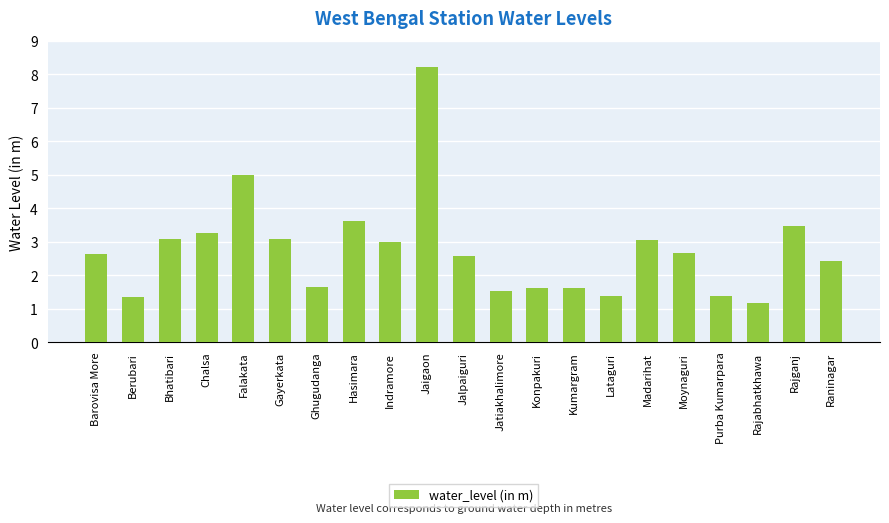

What is the value of the 9th bar from the left?

3.0